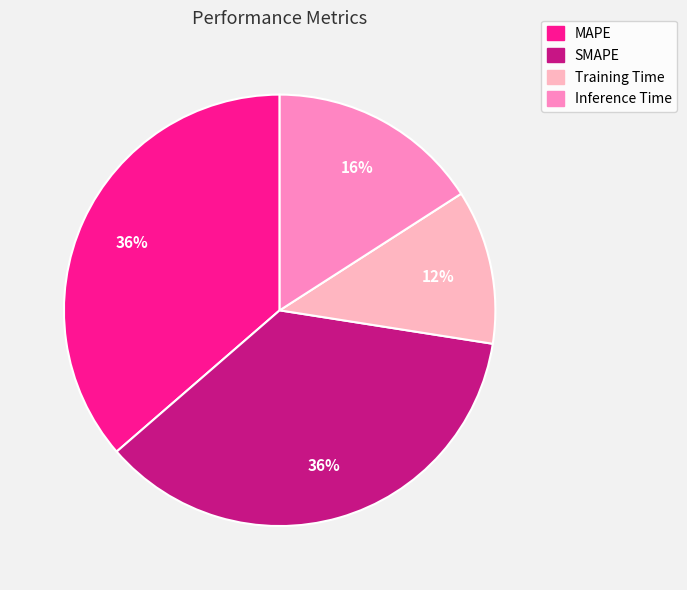

Is there any slice that represents more than half of the pie?

No